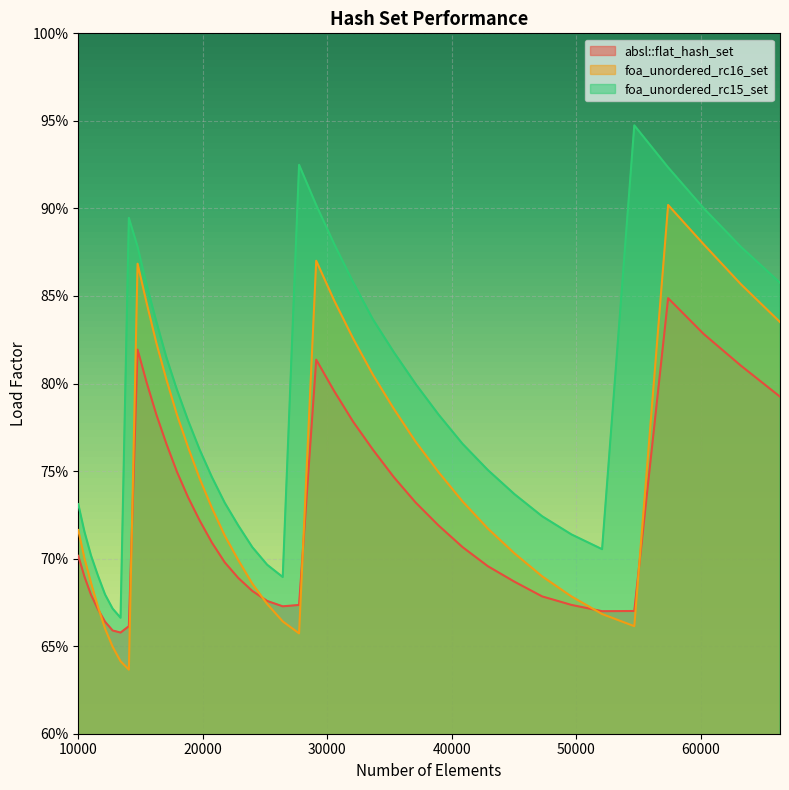

Read the absl::flat_hash_set value at 22845.

0.7